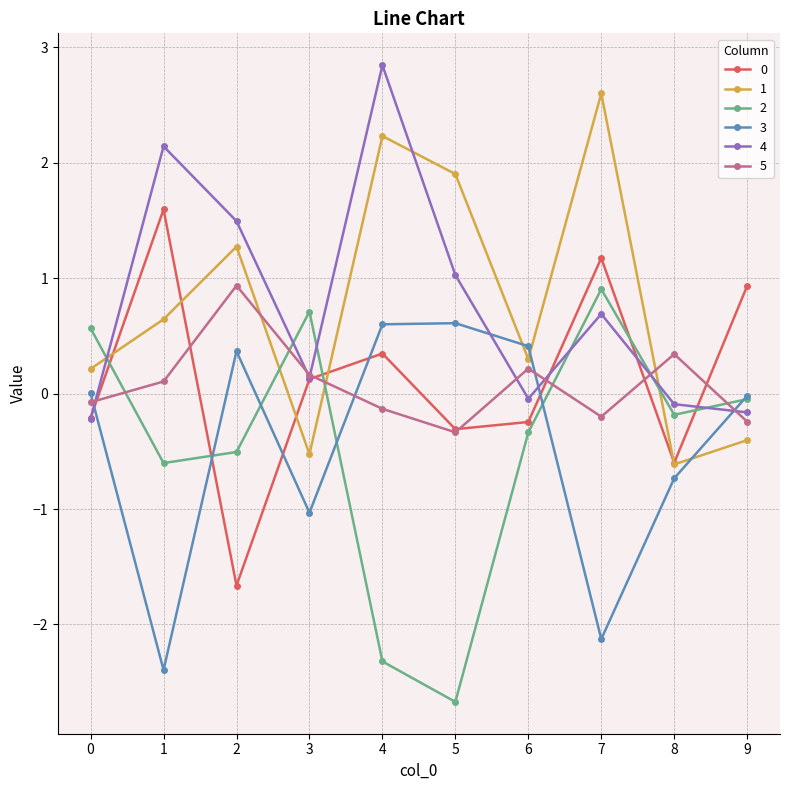

What is the greatest value displayed?

2.8